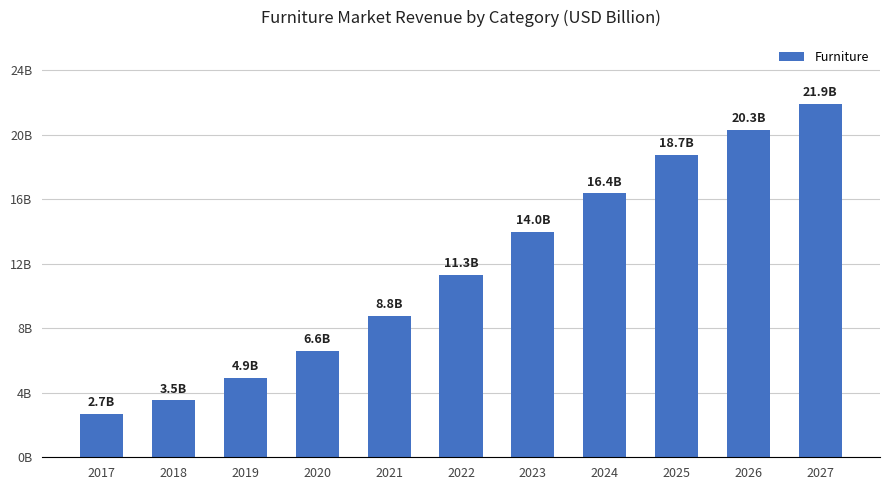

Which has a higher value, 2020 or 2017?

2020